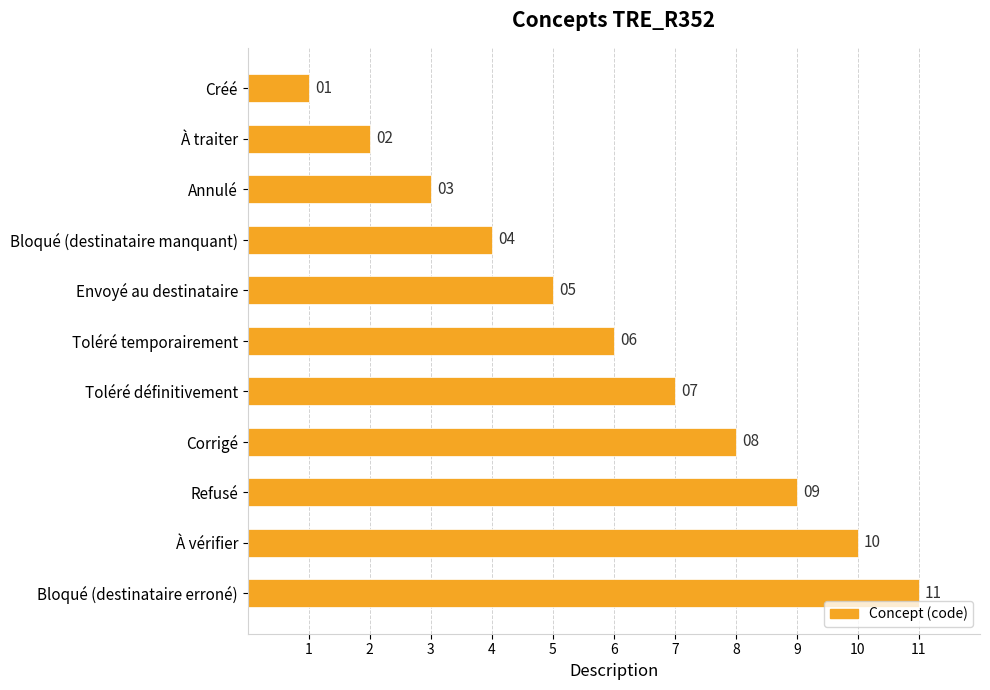

List the labels in order of value, largest first.

Bloqué (destinataire erroné), À vérifier, Refusé, Corrigé, Toléré définitivement, Toléré temporairement, Envoyé au destinataire, Bloqué (destinataire manquant), Annulé, À traiter, Créé